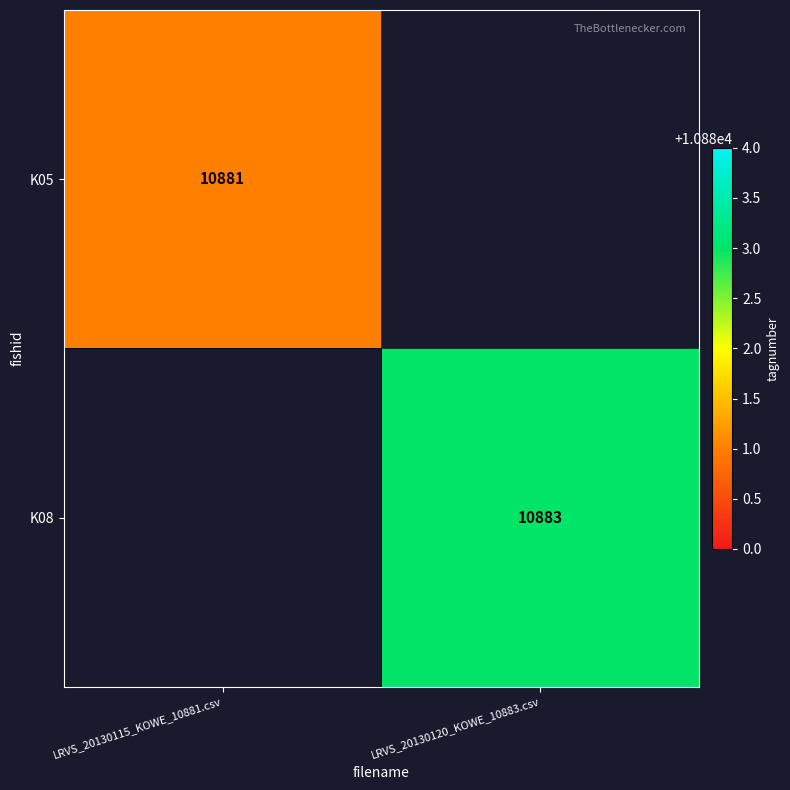

True or false: K05 has a value of 10881 at LRVS_20130115_KOWE_10881.csv.

True